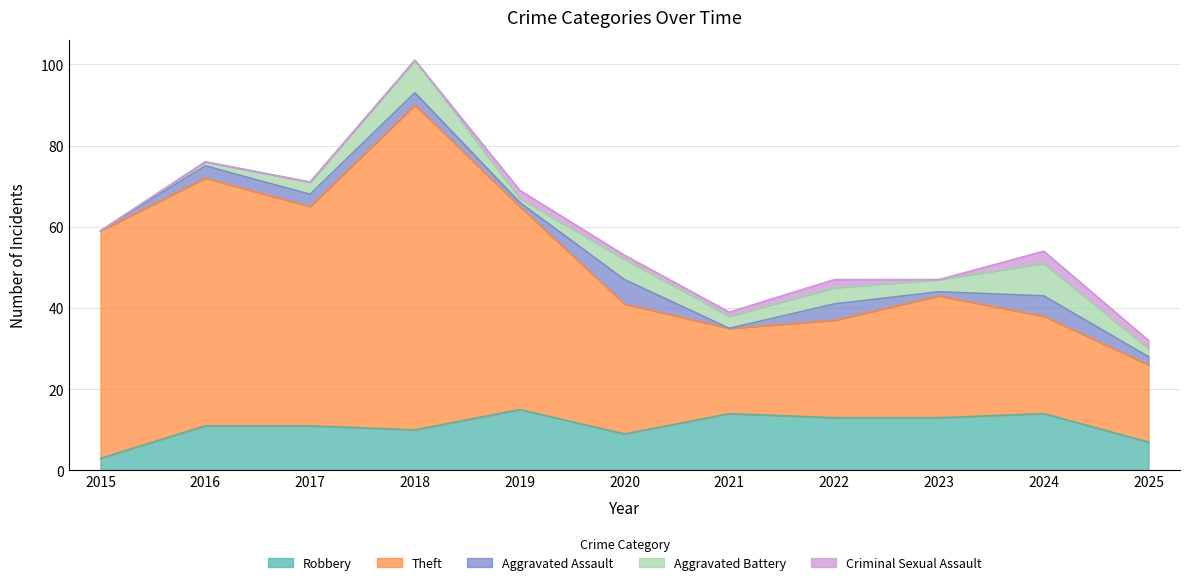

Which category has the highest value across all series?

2018